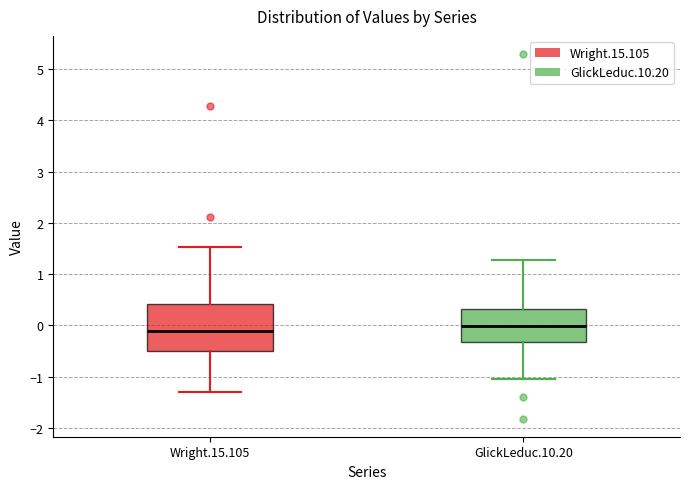

Where is the upper edge of the box for GlickLeduc.10.20 on the y-axis? The values are not printed on the chart, so give them approximately, as read against the axis.

0.3